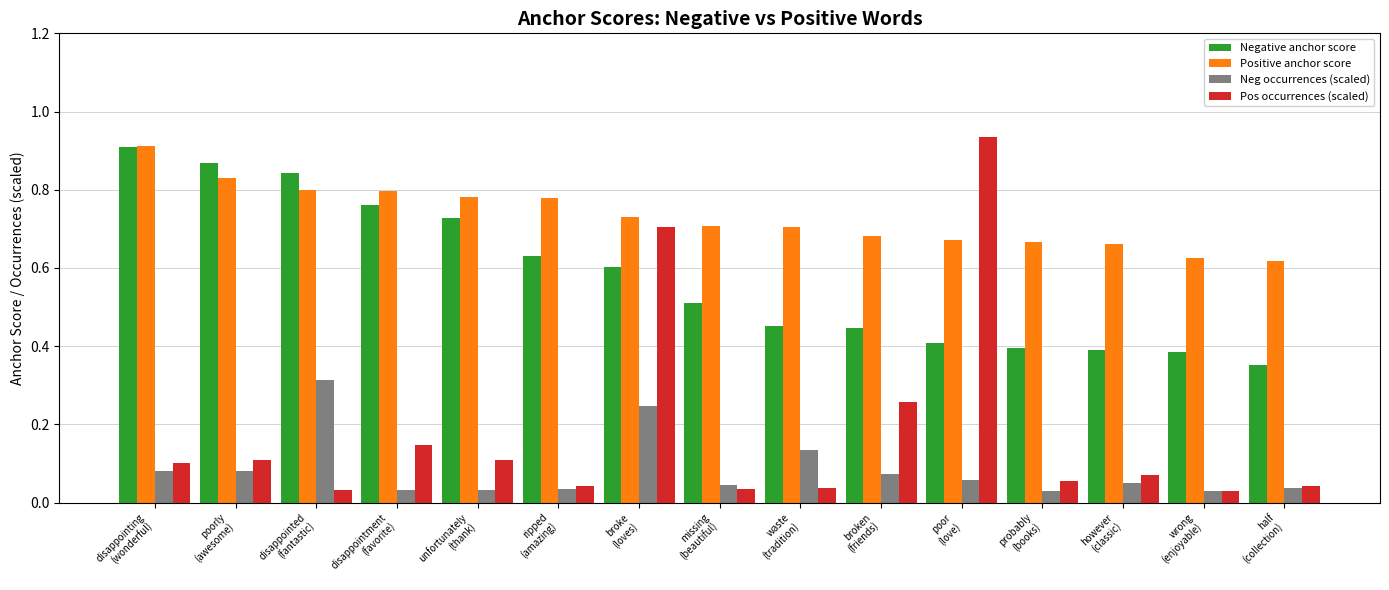

At which category is the sum across all series the highest?

broke
(loves)